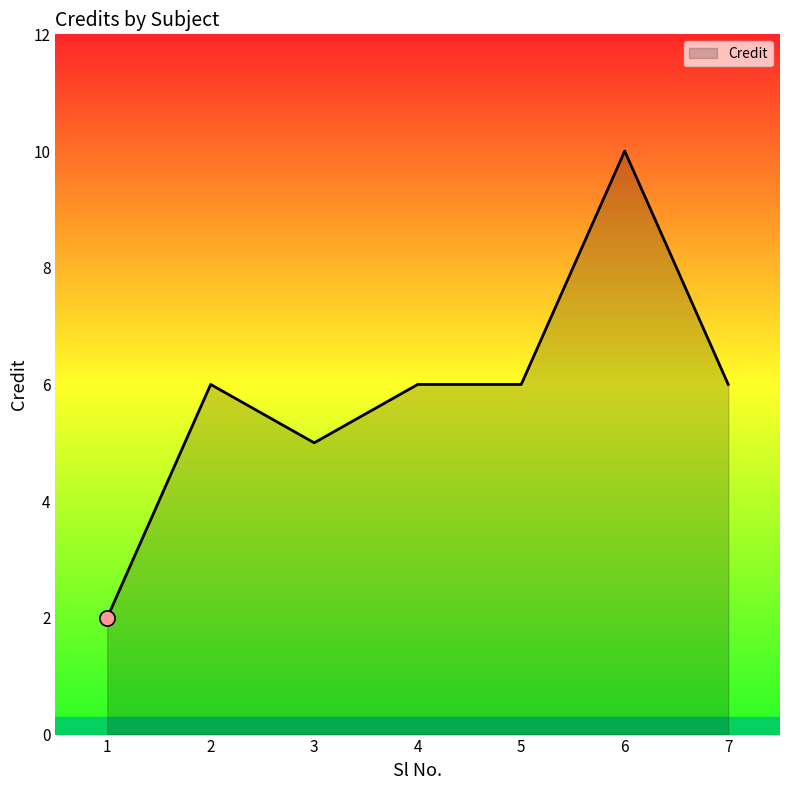

Between 2 and 1, which is larger?

2